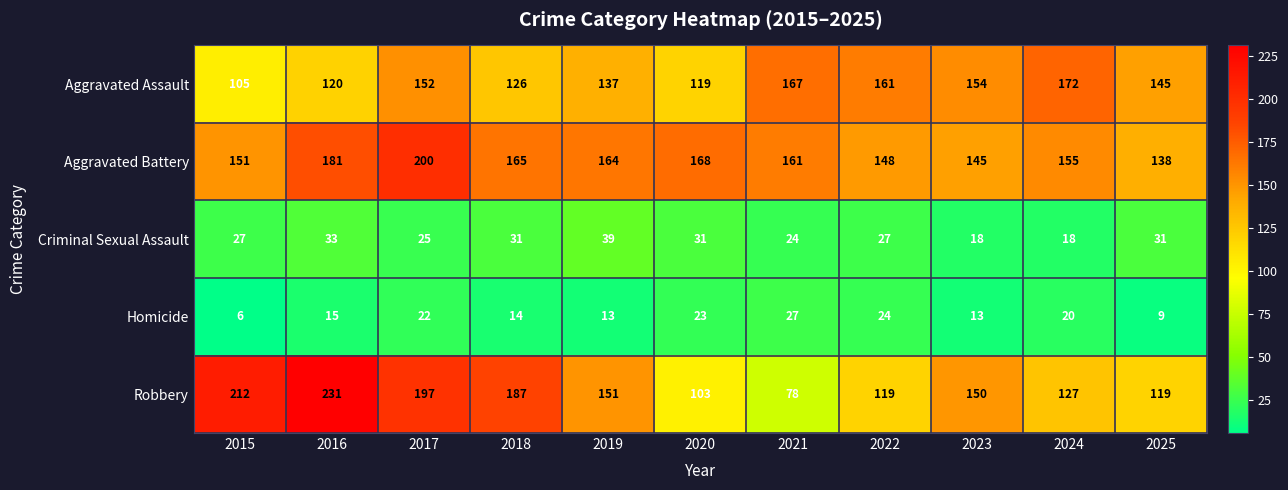

The Criminal Sexual Assault series shows 39 at 2019. True or false?

True